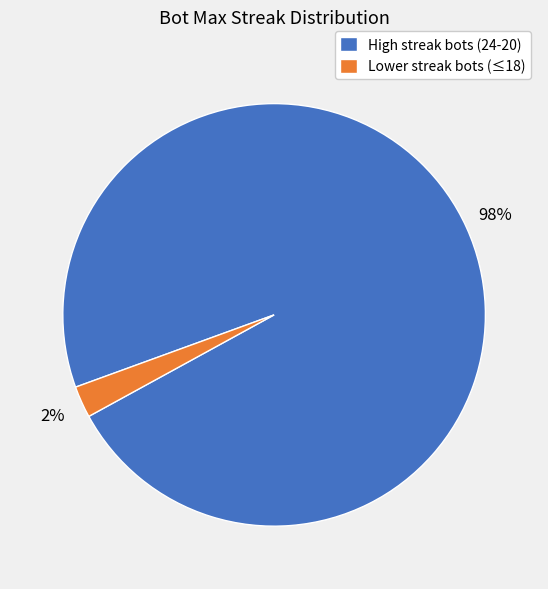

Is the sum of High streak bots (24-20) and Lower streak bots (≤18) greater than half?

Yes